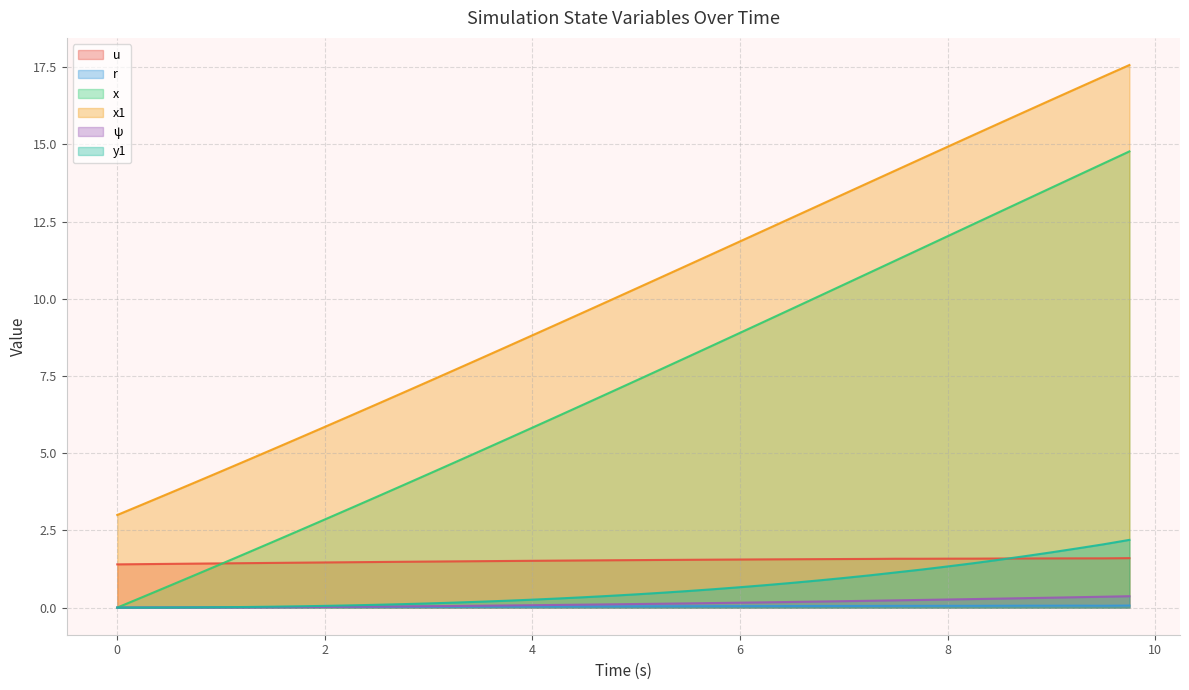

How many intersections are there between u and x?

1